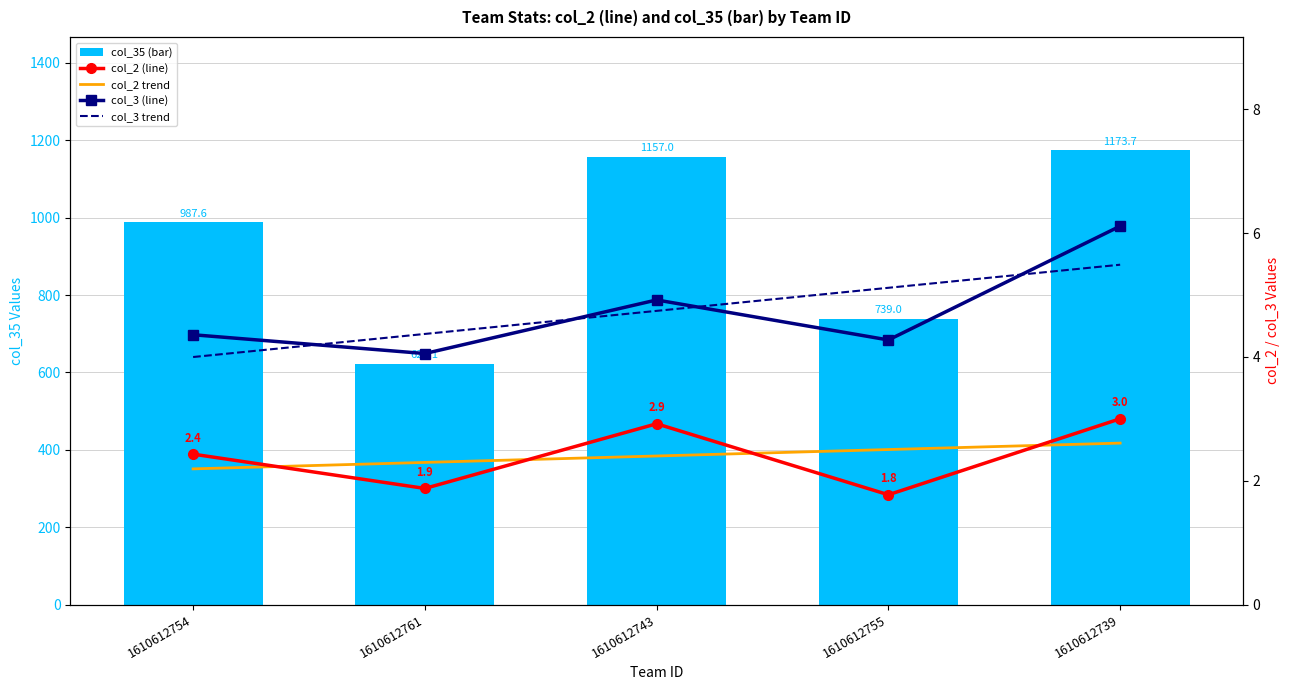

At which label is col_2 trend closest to 2?

1610612754